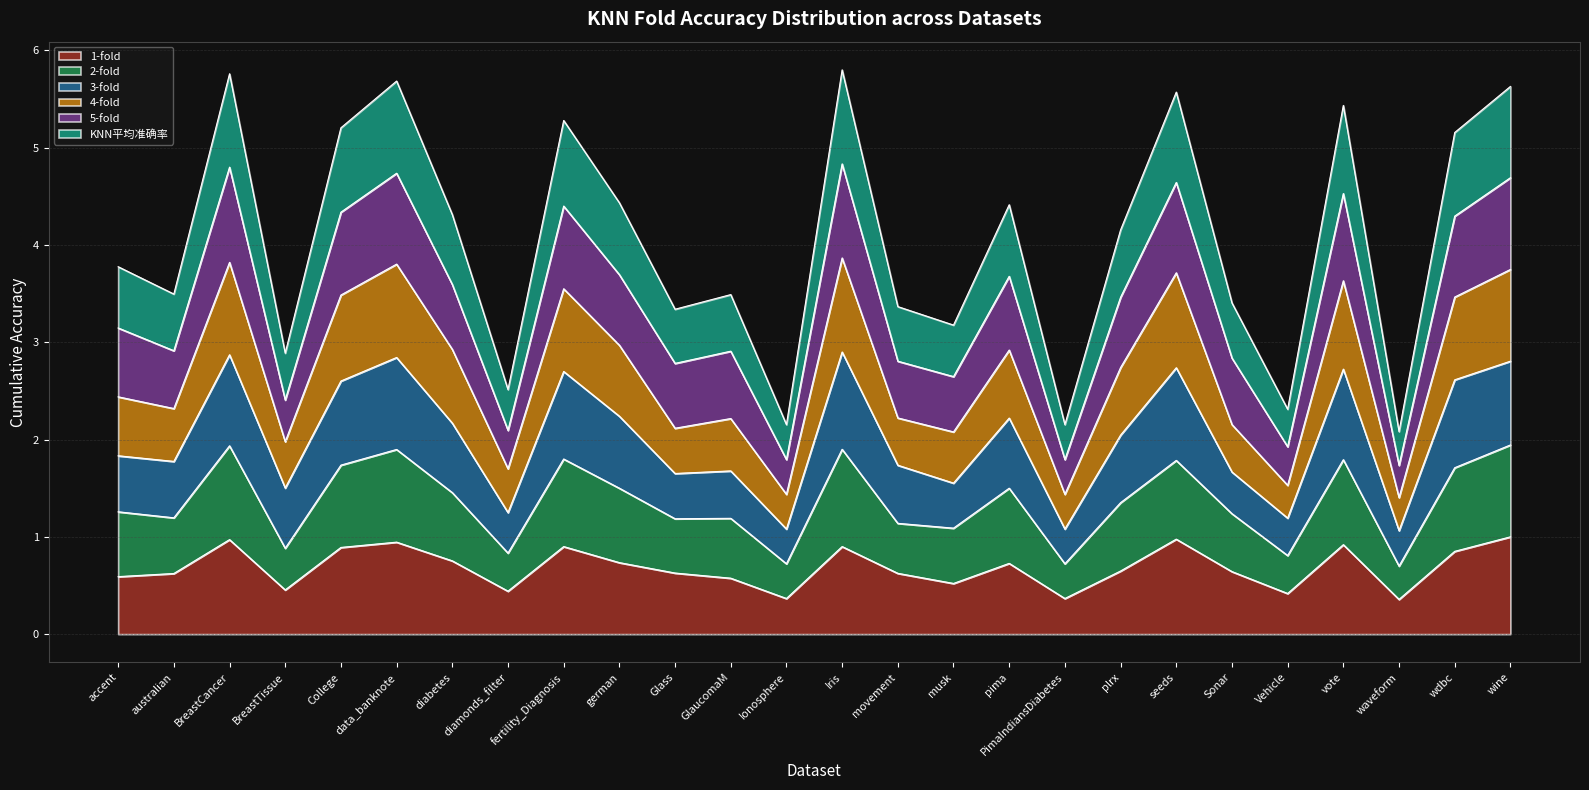

What position from the left is diabetes?

7